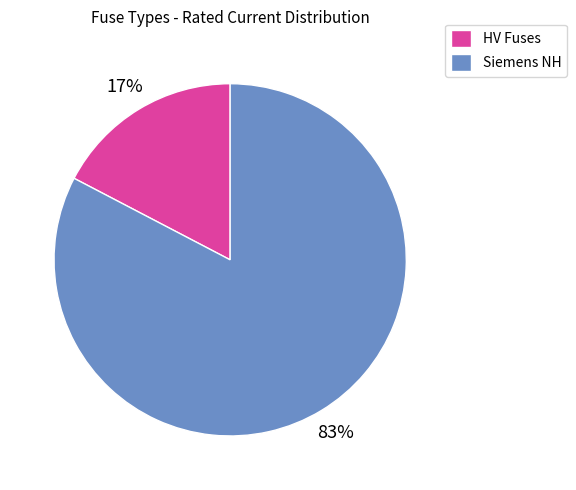

Does HV Fuses account for over 50% of the chart?

No